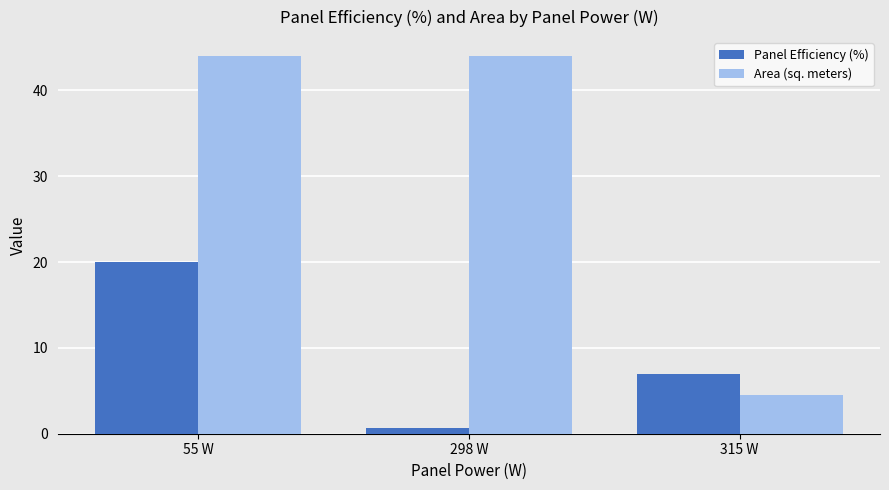

Which series has the widest spread of values?

Area (sq. meters)